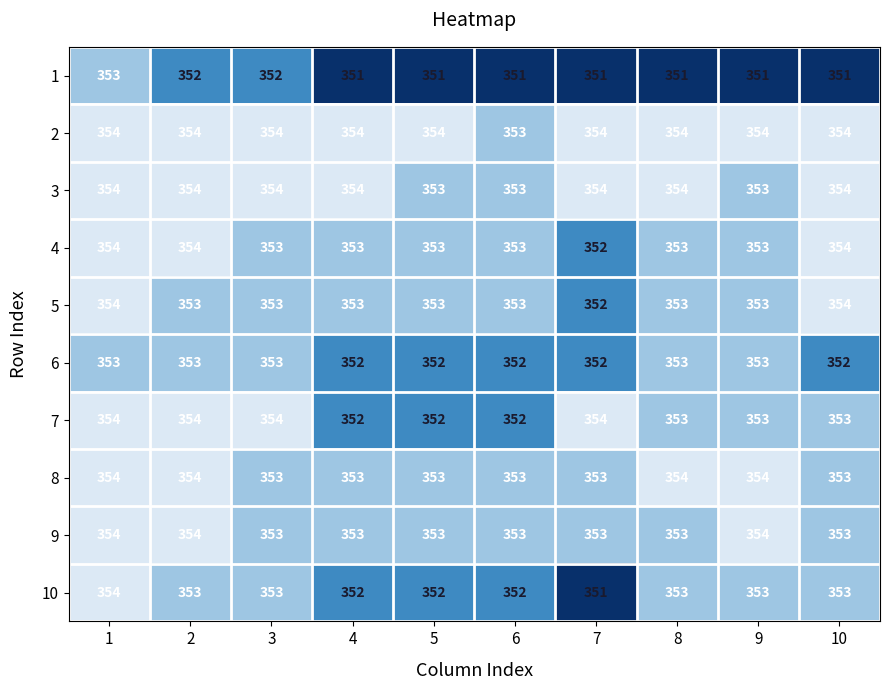

What is the spread (max minus min) of values at 3?

2